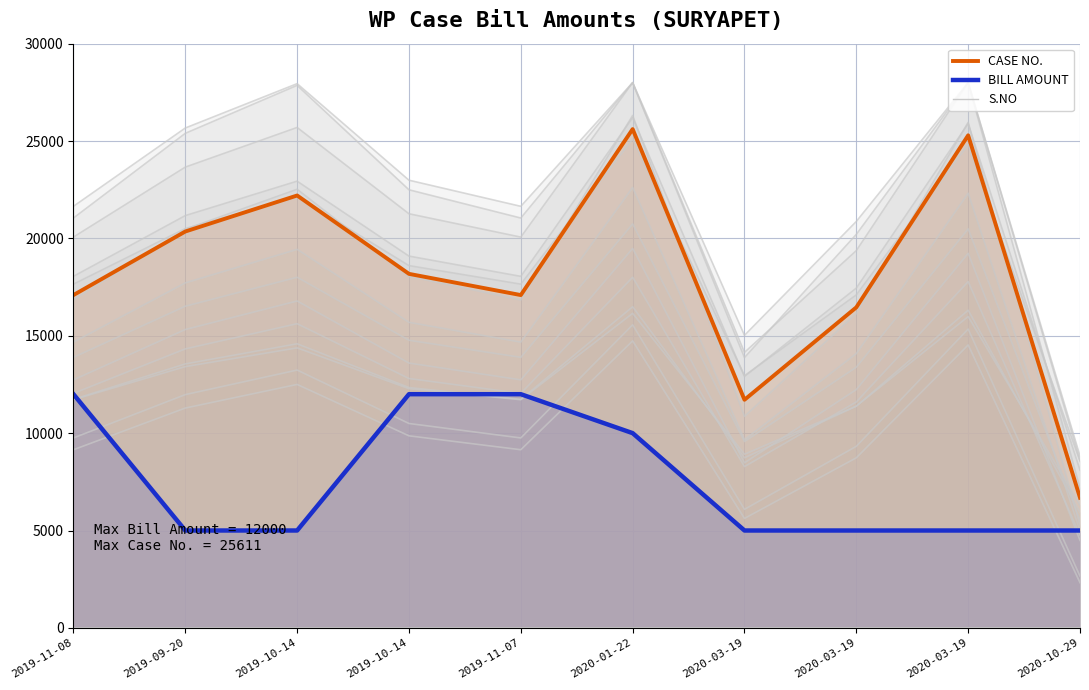

What is the lowest value of the S.NO series?

1